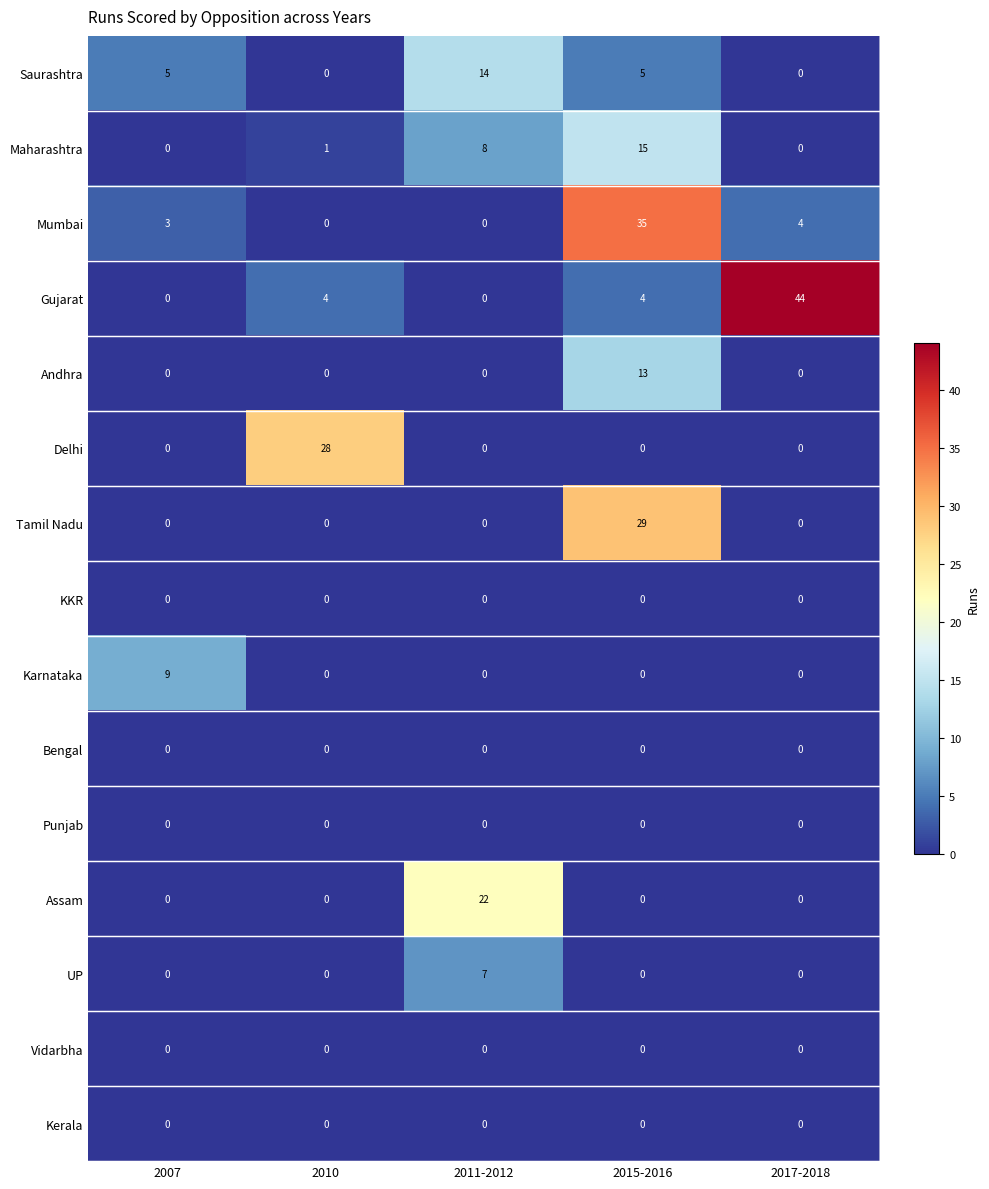

True or false: Karnataka has a value of 5 at 2015-2016.

False